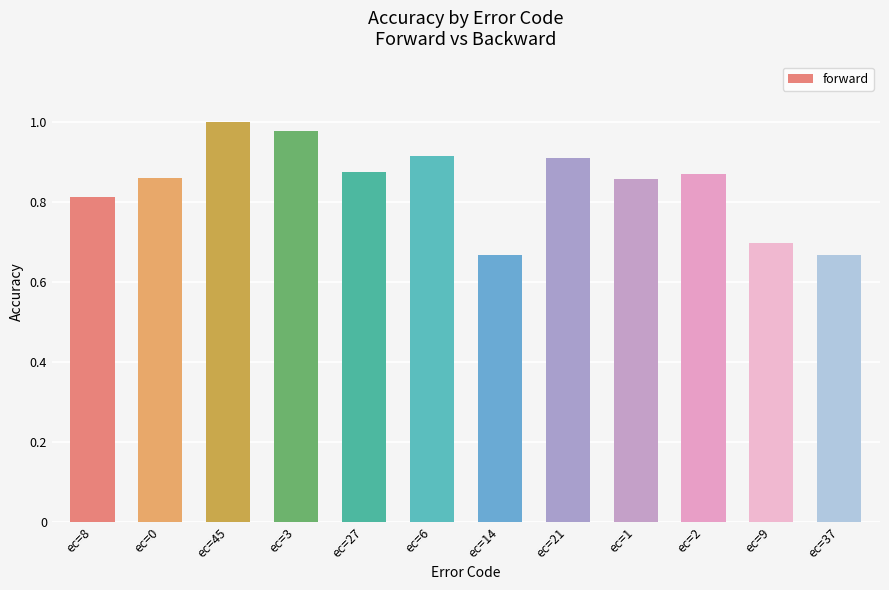

What is the difference between the maximum and minimum values?

0.3